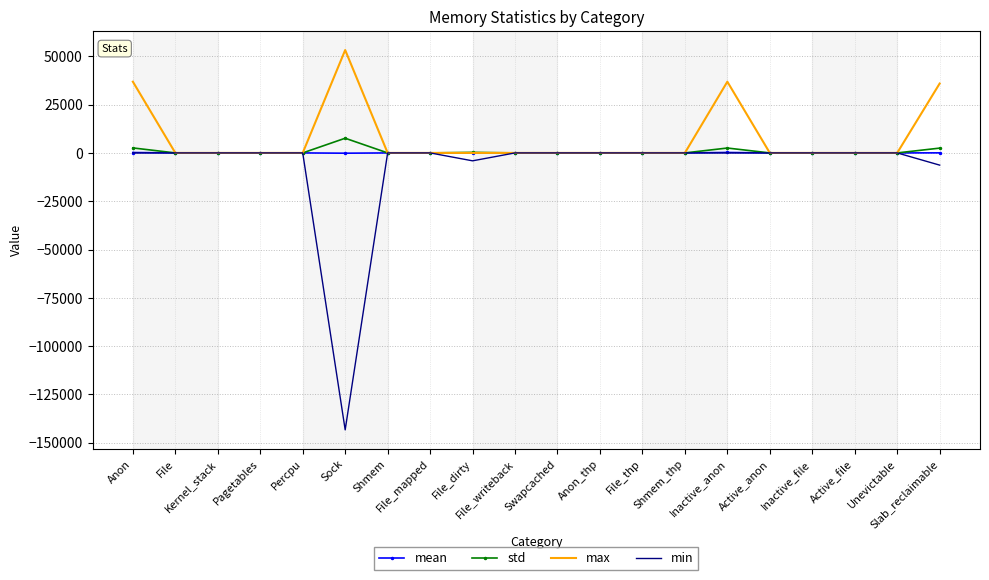

Which series has the largest range (max minus min)?

min